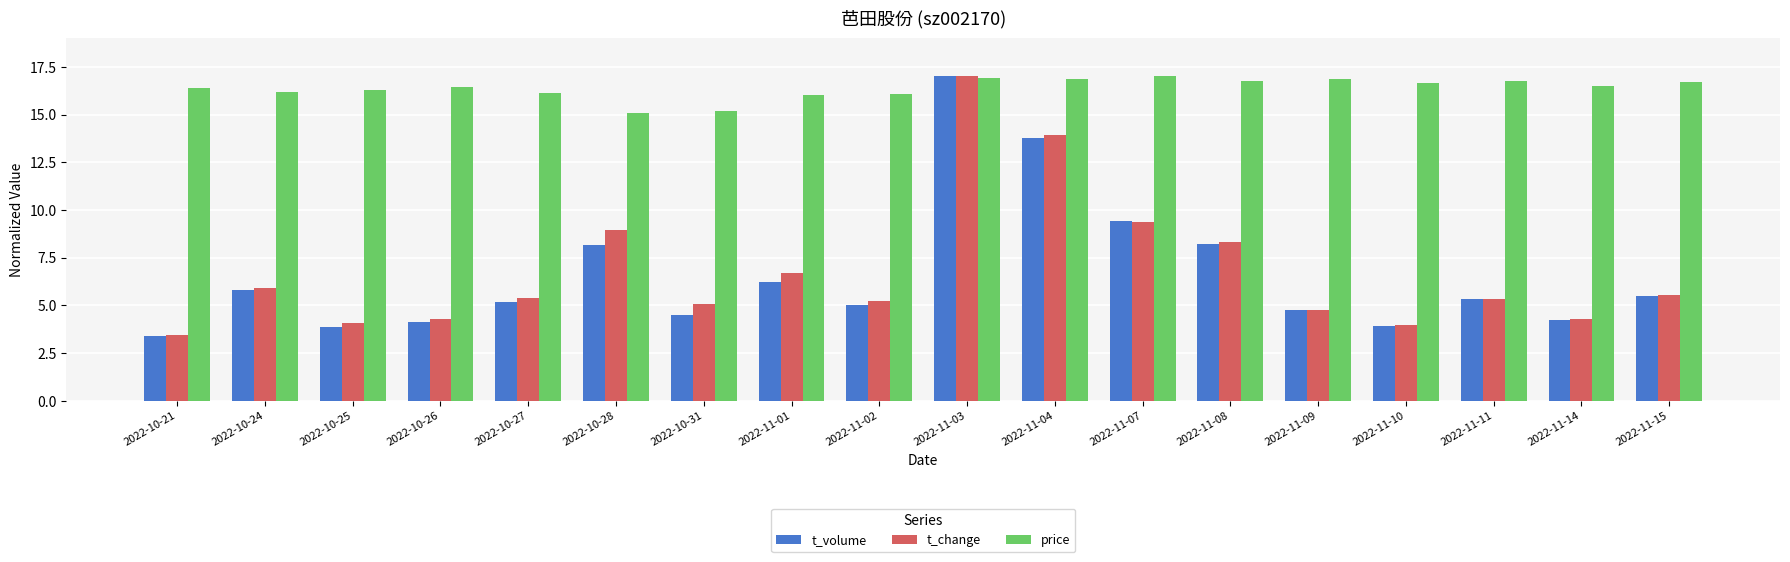

What is the value of the t_change bar at the 6th from the left?

8.9